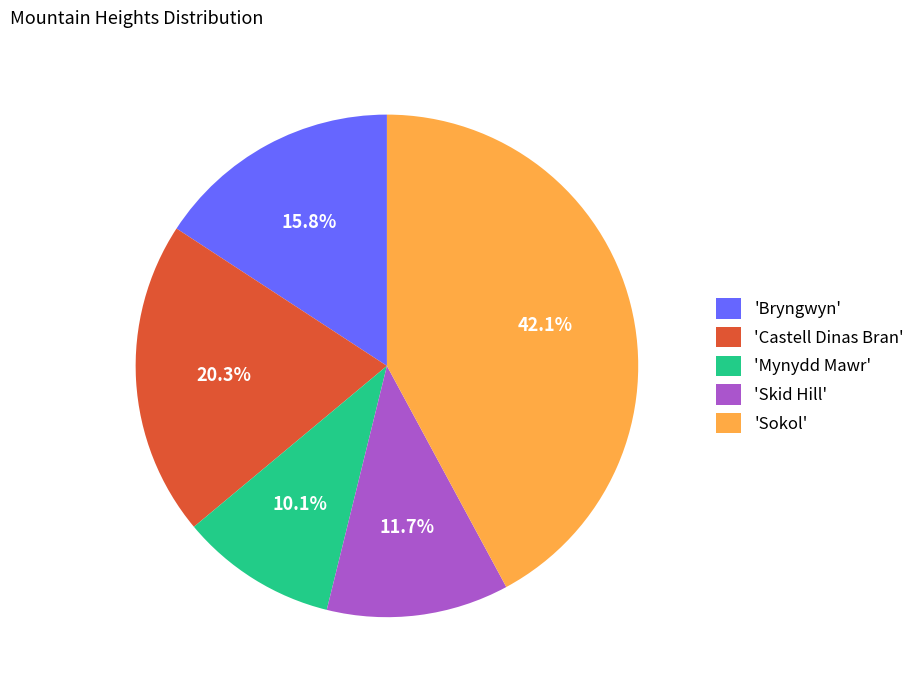

Combined, do 'Sokol' and 'Bryngwyn' account for over 50%?

Yes